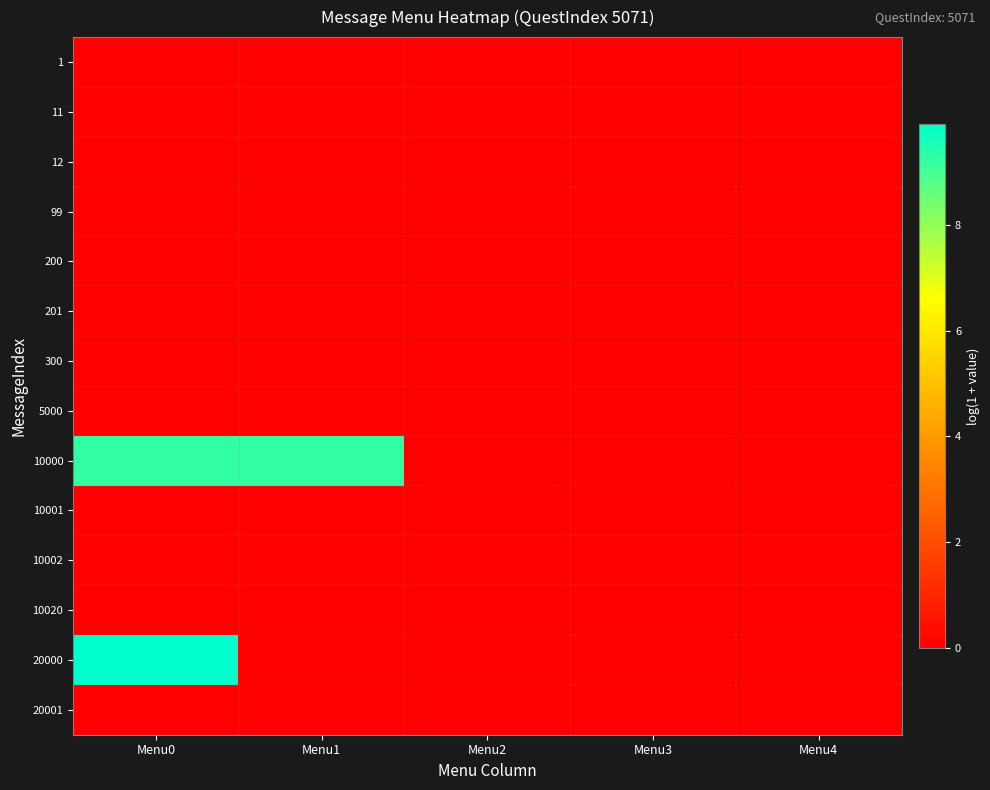

Which series has the widest spread of values?

20000